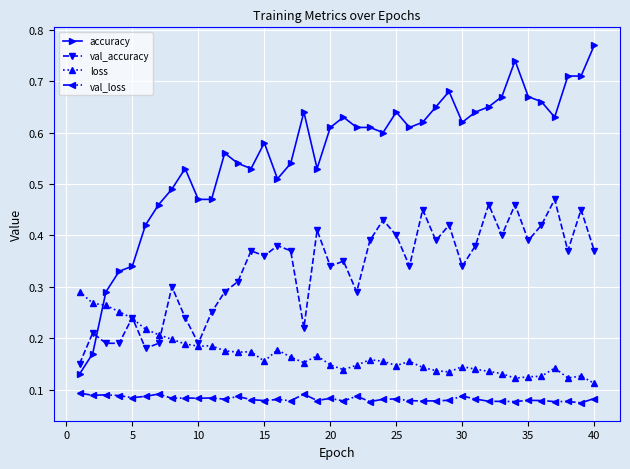

Which series has the widest spread of values?

accuracy